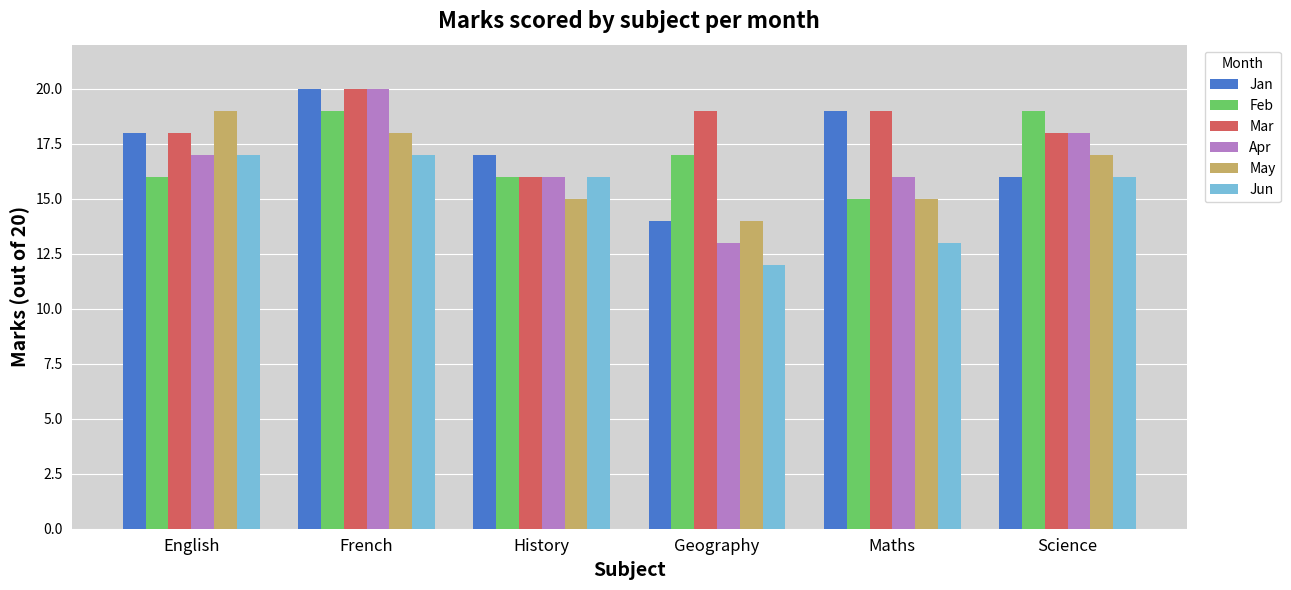

Is it true that May equals 10 at History?

False